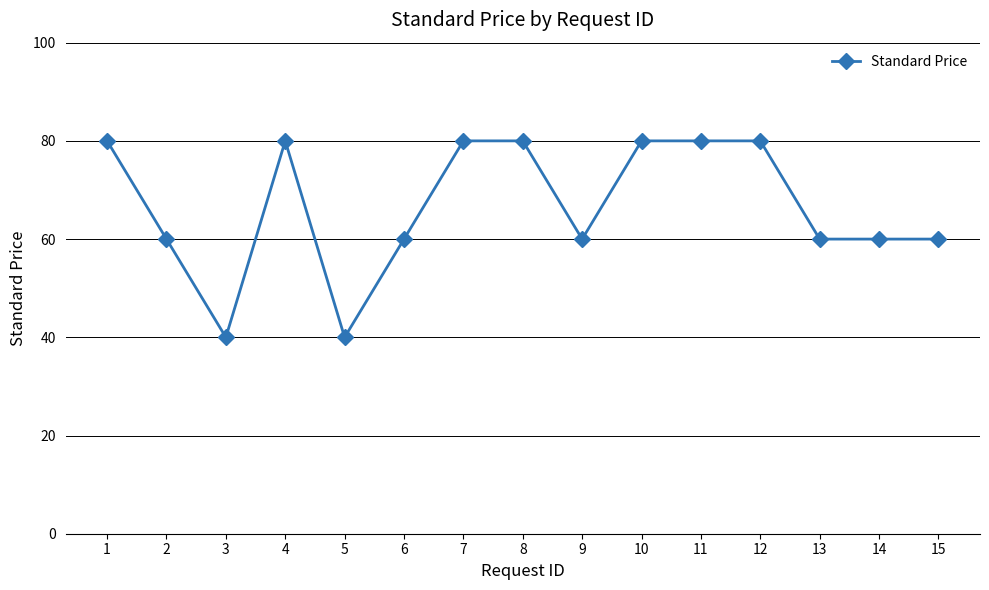

How many lines are shown in the chart?

1